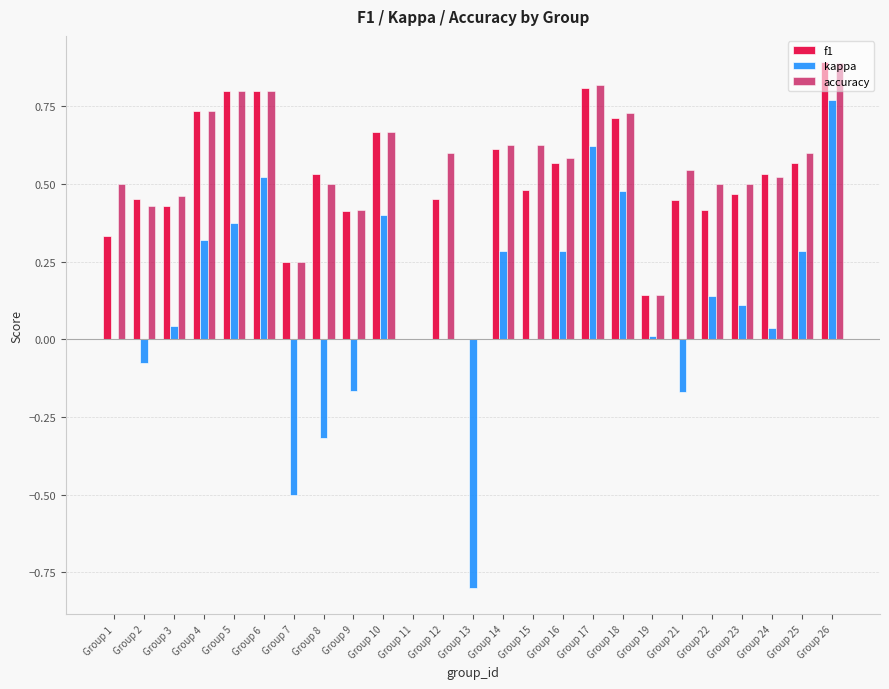

What is the highest value of the f1 series?

0.9